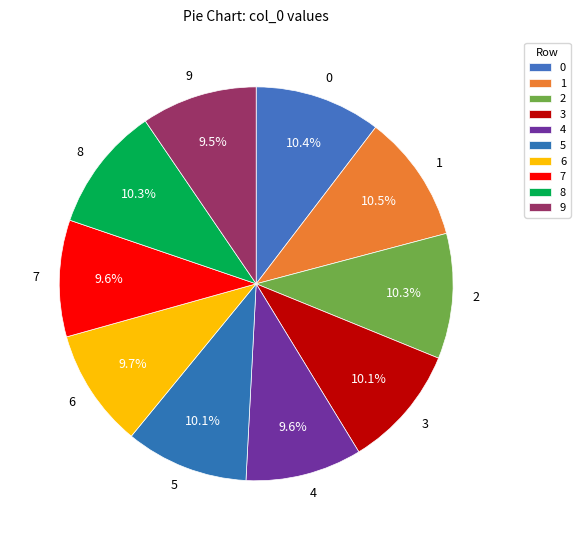

Does 6 account for over 50% of the chart?

No